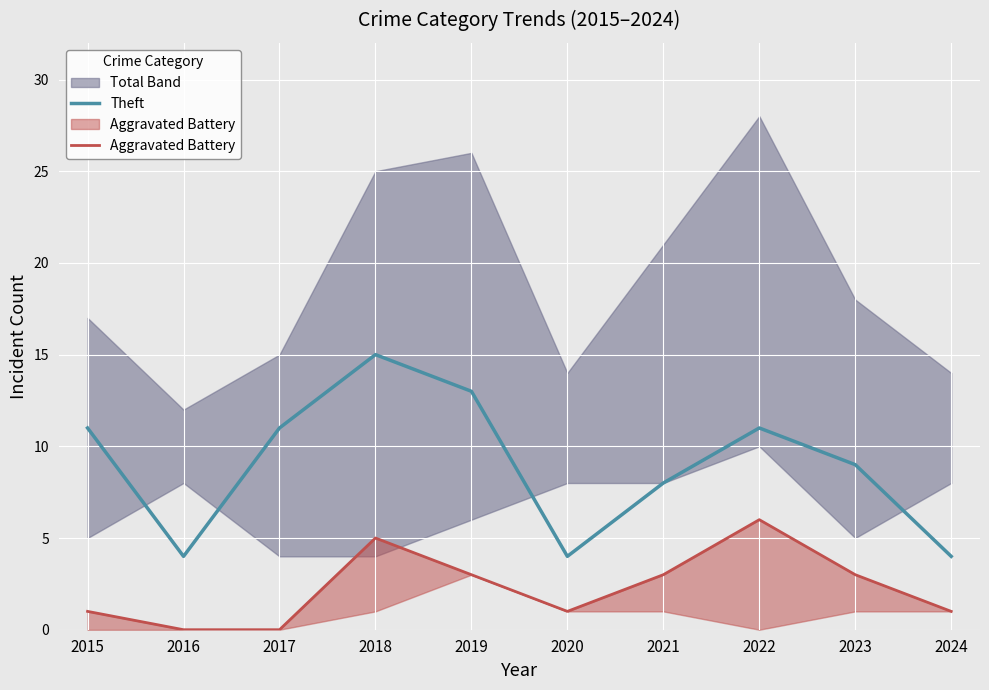

What is the spread (max minus min) of values at 2021?

5